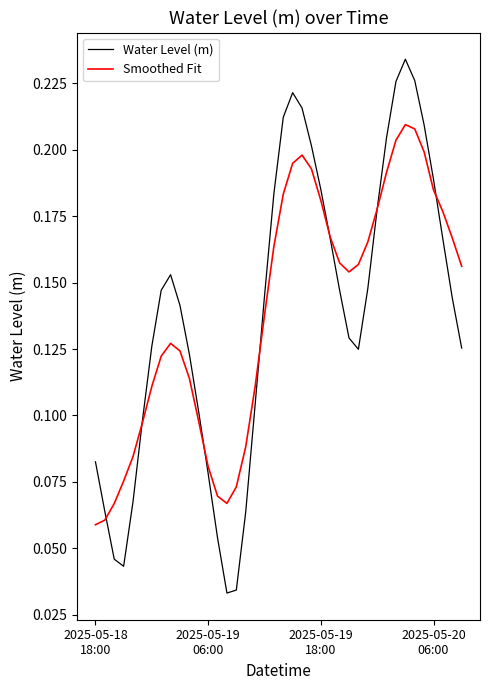

Which series has the largest range (max minus min)?

Water Level (m)